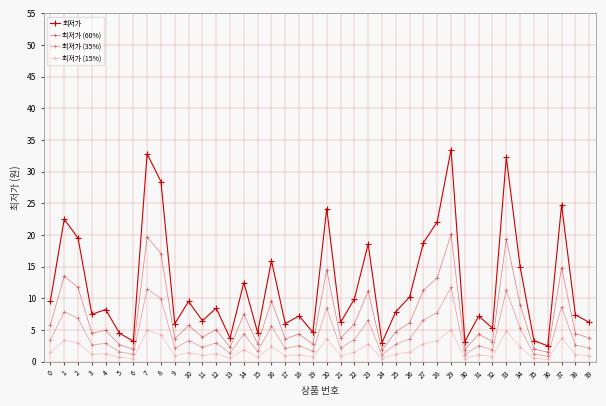

Is this an area chart (filled region under the line)?

No